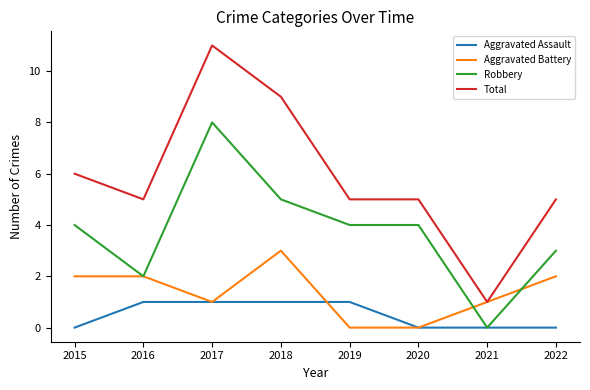

What is the maximum value shown in the chart?

11